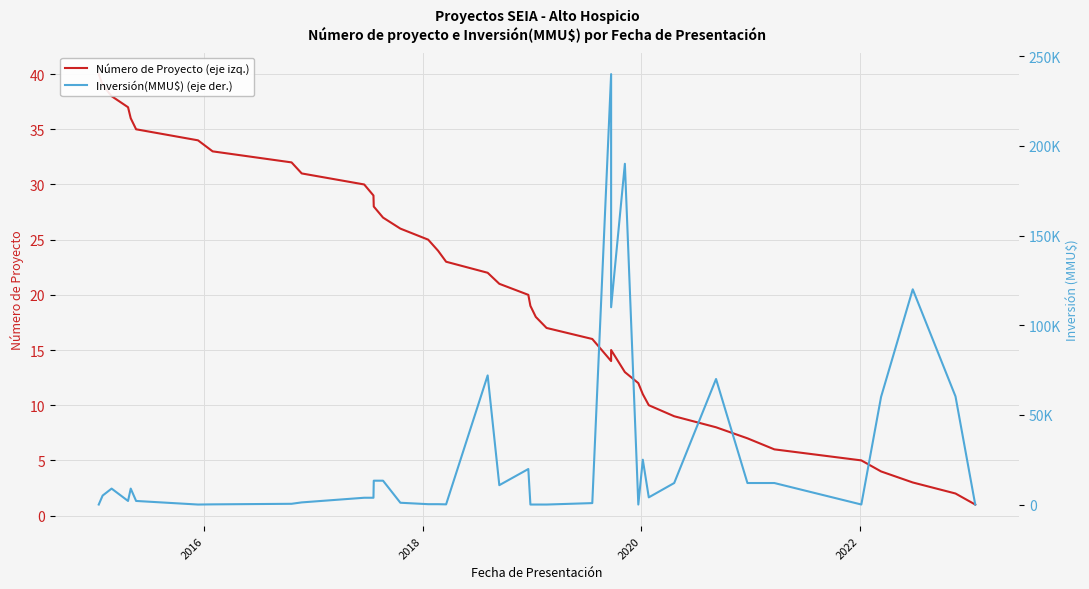

What are all the series names shown in the legend?

Número de Proyecto (eje izq.), Inversión(MMU$) (eje der.)